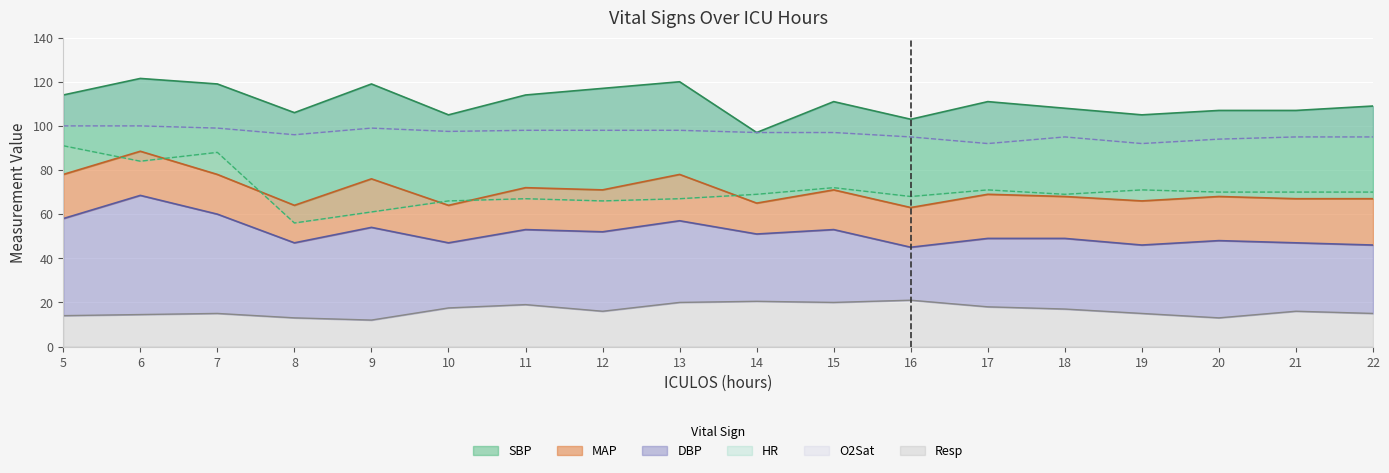

Where does the DBP series first go above 51?

5